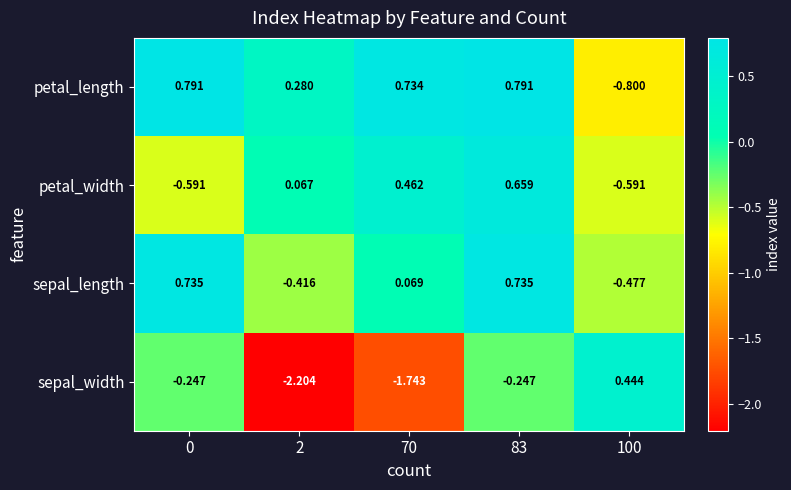

What is the spread (max minus min) of values at 100?

1.2